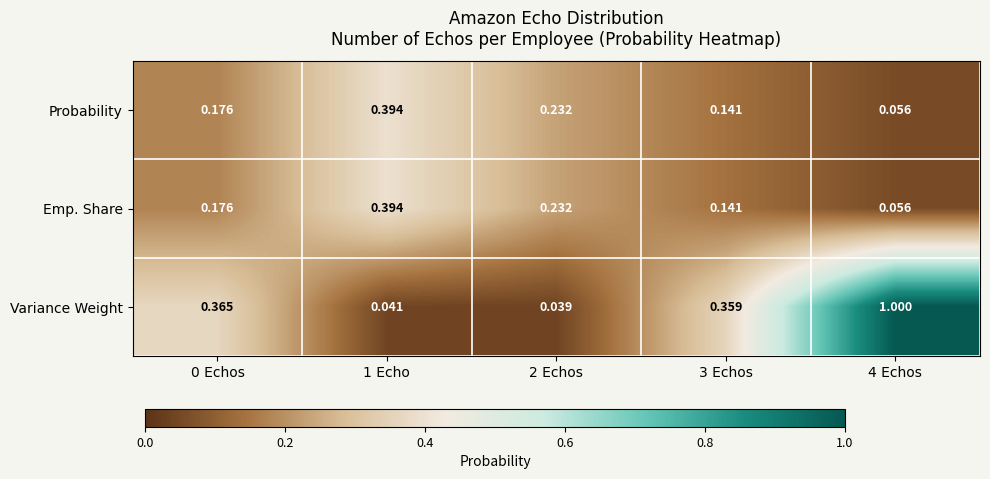

Between 1 Echo and 4 Echos, which series saw the biggest shift?

Variance Weight